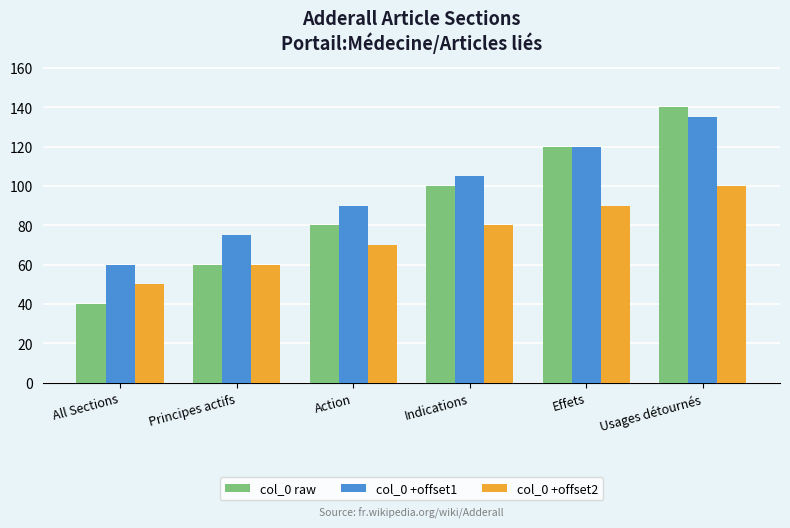

How many data points does each series have?

6